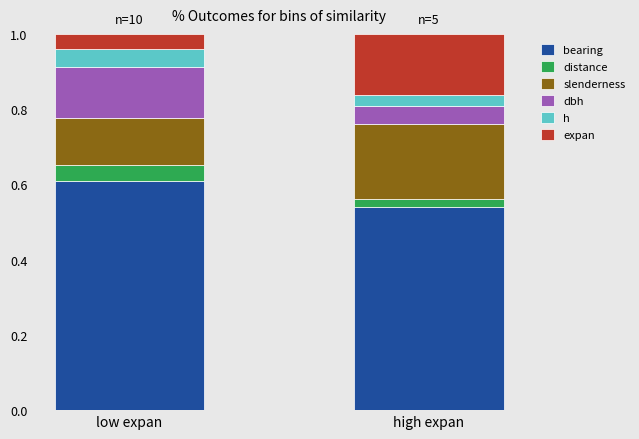

What is the total value across all series at high expan?

1.0